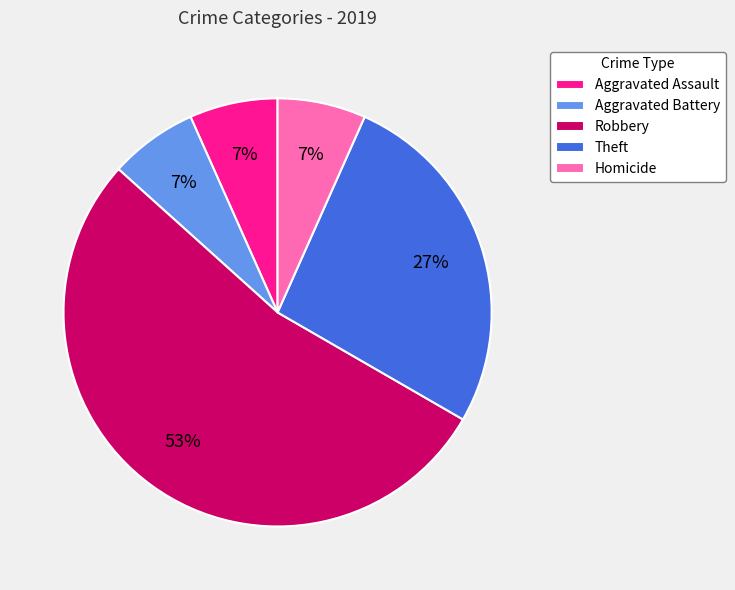

How many slices are in this pie chart?

5